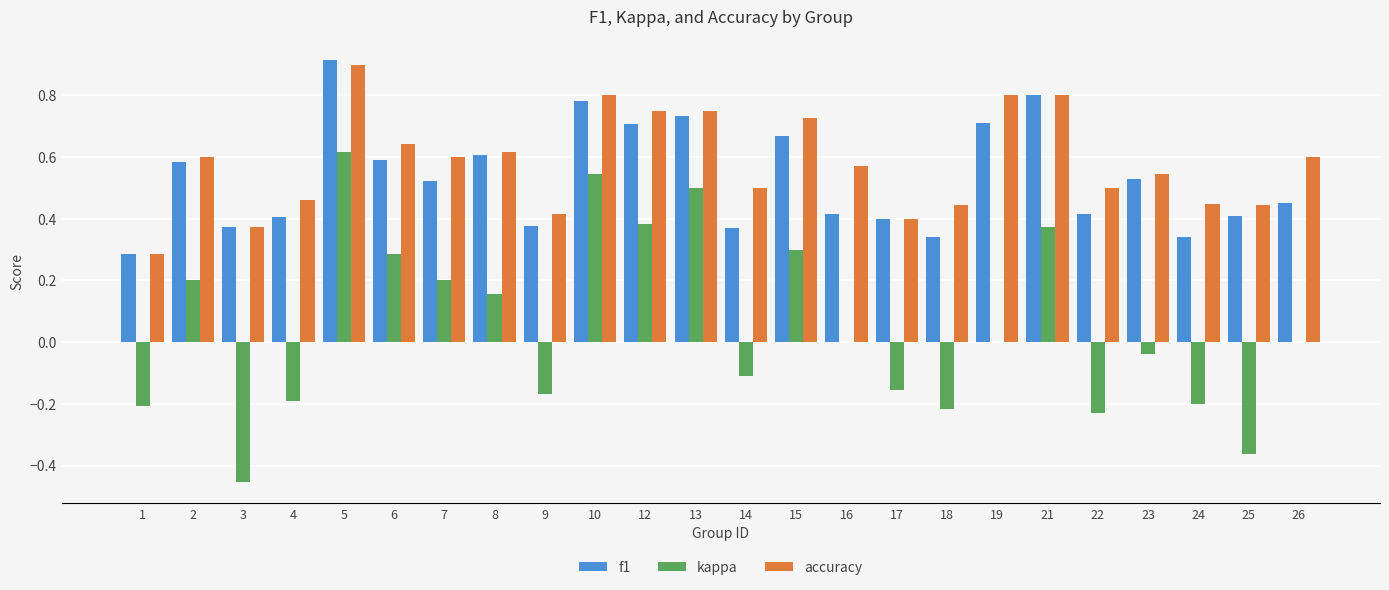

What is the sum of the accuracy values at 1 and 16?

0.9